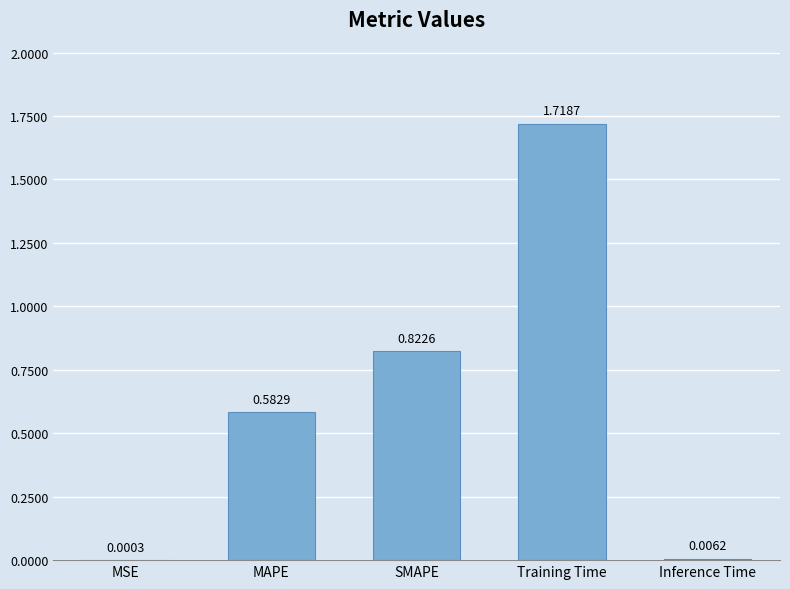

Between SMAPE and Inference Time, which is larger?

SMAPE